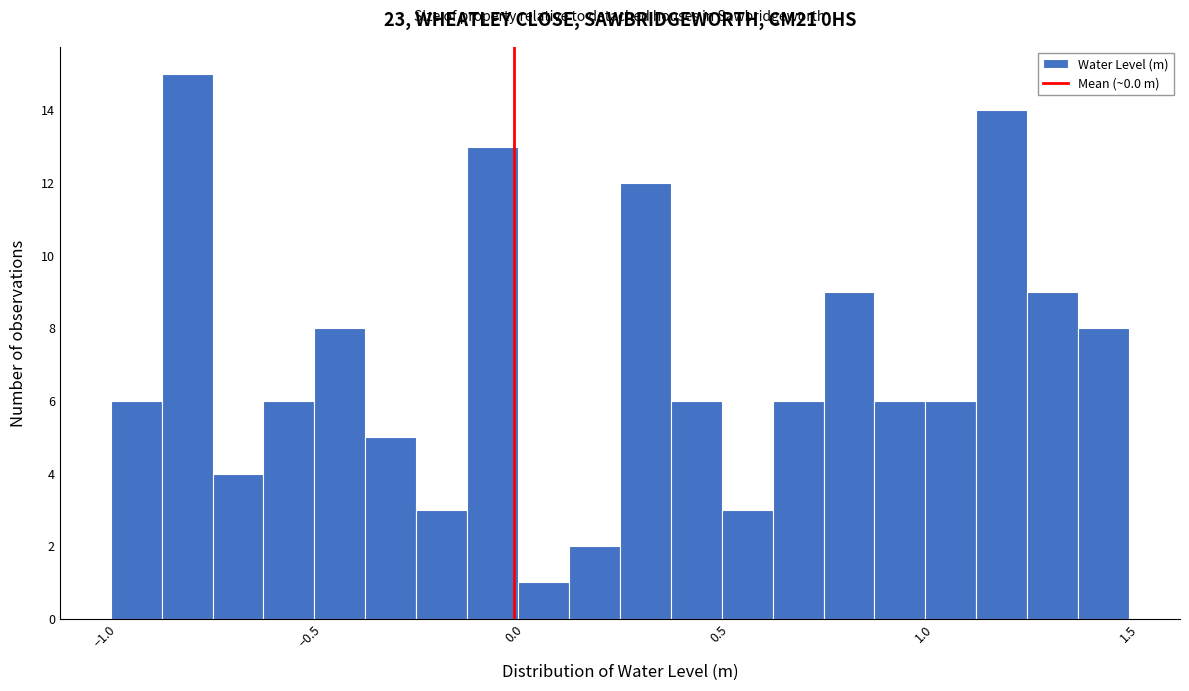

Read against the x-axis, roughly where is the centre of the tallest bar?

-0.80